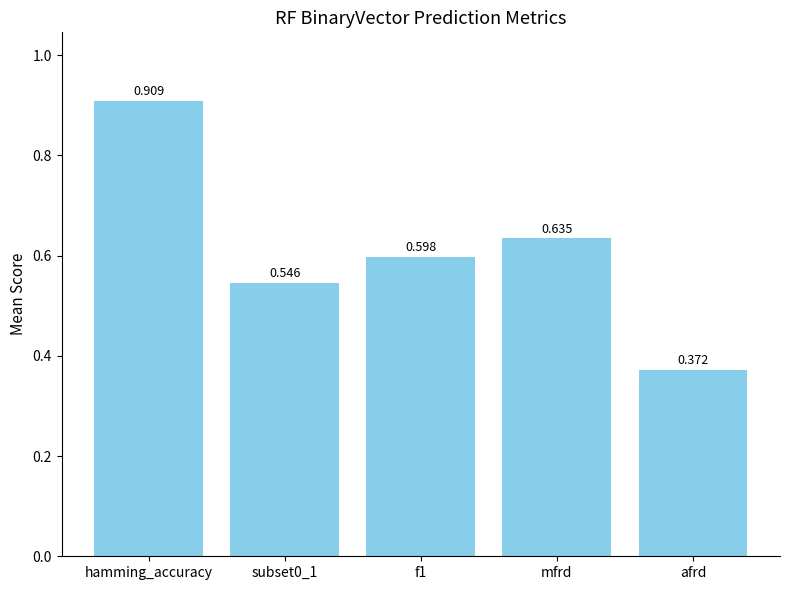

The value at f1 is 0.2. True or false?

False